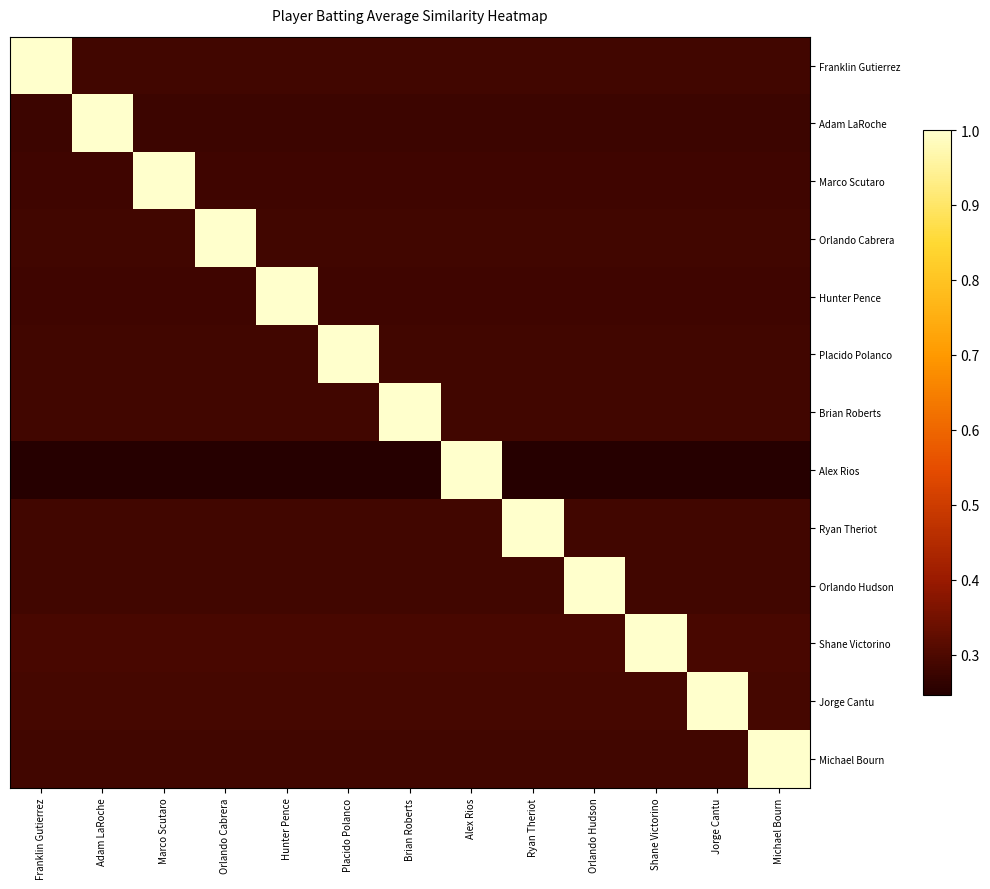

Reading right to left, what are all the values shown in this chart?

Franklin Gutierrez: Michael Bourn=0.3	Jorge Cantu=0.3	Shane Victorino=0.3	Orlando Hudson=0.3	Ryan Theriot=0.3	Alex Rios=0.3	Brian Roberts=0.3	Placido Polanco=0.3	Hunter Pence=0.3	Orlando Cabrera=0.3	Marco Scutaro=0.3	Adam LaRoche=0.3	Franklin Gutierrez=1.0
Adam LaRoche: Michael Bourn=0.3	Jorge Cantu=0.3	Shane Victorino=0.3	Orlando Hudson=0.3	Ryan Theriot=0.3	Alex Rios=0.3	Brian Roberts=0.3	Placido Polanco=0.3	Hunter Pence=0.3	Orlando Cabrera=0.3	Marco Scutaro=0.3	Adam LaRoche=1.0	Franklin Gutierrez=0.3
Marco Scutaro: Michael Bourn=0.3	Jorge Cantu=0.3	Shane Victorino=0.3	Orlando Hudson=0.3	Ryan Theriot=0.3	Alex Rios=0.3	Brian Roberts=0.3	Placido Polanco=0.3	Hunter Pence=0.3	Orlando Cabrera=0.3	Marco Scutaro=1.0	Adam LaRoche=0.3	Franklin Gutierrez=0.3
Orlando Cabrera: Michael Bourn=0.3	Jorge Cantu=0.3	Shane Victorino=0.3	Orlando Hudson=0.3	Ryan Theriot=0.3	Alex Rios=0.3	Brian Roberts=0.3	Placido Polanco=0.3	Hunter Pence=0.3	Orlando Cabrera=1.0	Marco Scutaro=0.3	Adam LaRoche=0.3	Franklin Gutierrez=0.3
Hunter Pence: Michael Bourn=0.3	Jorge Cantu=0.3	Shane Victorino=0.3	Orlando Hudson=0.3	Ryan Theriot=0.3	Alex Rios=0.3	Brian Roberts=0.3	Placido Polanco=0.3	Hunter Pence=1.0	Orlando Cabrera=0.3	Marco Scutaro=0.3	Adam LaRoche=0.3	Franklin Gutierrez=0.3
Placido Polanco: Michael Bourn=0.3	Jorge Cantu=0.3	Shane Victorino=0.3	Orlando Hudson=0.3	Ryan Theriot=0.3	Alex Rios=0.3	Brian Roberts=0.3	Placido Polanco=1.0	Hunter Pence=0.3	Orlando Cabrera=0.3	Marco Scutaro=0.3	Adam LaRoche=0.3	Franklin Gutierrez=0.3
Brian Roberts: Michael Bourn=0.3	Jorge Cantu=0.3	Shane Victorino=0.3	Orlando Hudson=0.3	Ryan Theriot=0.3	Alex Rios=0.3	Brian Roberts=1.0	Placido Polanco=0.3	Hunter Pence=0.3	Orlando Cabrera=0.3	Marco Scutaro=0.3	Adam LaRoche=0.3	Franklin Gutierrez=0.3
Alex Rios: Michael Bourn=0.2	Jorge Cantu=0.2	Shane Victorino=0.2	Orlando Hudson=0.2	Ryan Theriot=0.2	Alex Rios=1.0	Brian Roberts=0.2	Placido Polanco=0.2	Hunter Pence=0.2	Orlando Cabrera=0.2	Marco Scutaro=0.2	Adam LaRoche=0.2	Franklin Gutierrez=0.2
Ryan Theriot: Michael Bourn=0.3	Jorge Cantu=0.3	Shane Victorino=0.3	Orlando Hudson=0.3	Ryan Theriot=1.0	Alex Rios=0.3	Brian Roberts=0.3	Placido Polanco=0.3	Hunter Pence=0.3	Orlando Cabrera=0.3	Marco Scutaro=0.3	Adam LaRoche=0.3	Franklin Gutierrez=0.3
Orlando Hudson: Michael Bourn=0.3	Jorge Cantu=0.3	Shane Victorino=0.3	Orlando Hudson=1.0	Ryan Theriot=0.3	Alex Rios=0.3	Brian Roberts=0.3	Placido Polanco=0.3	Hunter Pence=0.3	Orlando Cabrera=0.3	Marco Scutaro=0.3	Adam LaRoche=0.3	Franklin Gutierrez=0.3
Shane Victorino: Michael Bourn=0.3	Jorge Cantu=0.3	Shane Victorino=1.0	Orlando Hudson=0.3	Ryan Theriot=0.3	Alex Rios=0.3	Brian Roberts=0.3	Placido Polanco=0.3	Hunter Pence=0.3	Orlando Cabrera=0.3	Marco Scutaro=0.3	Adam LaRoche=0.3	Franklin Gutierrez=0.3
Jorge Cantu: Michael Bourn=0.3	Jorge Cantu=1.0	Shane Victorino=0.3	Orlando Hudson=0.3	Ryan Theriot=0.3	Alex Rios=0.3	Brian Roberts=0.3	Placido Polanco=0.3	Hunter Pence=0.3	Orlando Cabrera=0.3	Marco Scutaro=0.3	Adam LaRoche=0.3	Franklin Gutierrez=0.3
Michael Bourn: Michael Bourn=1.0	Jorge Cantu=0.3	Shane Victorino=0.3	Orlando Hudson=0.3	Ryan Theriot=0.3	Alex Rios=0.3	Brian Roberts=0.3	Placido Polanco=0.3	Hunter Pence=0.3	Orlando Cabrera=0.3	Marco Scutaro=0.3	Adam LaRoche=0.3	Franklin Gutierrez=0.3